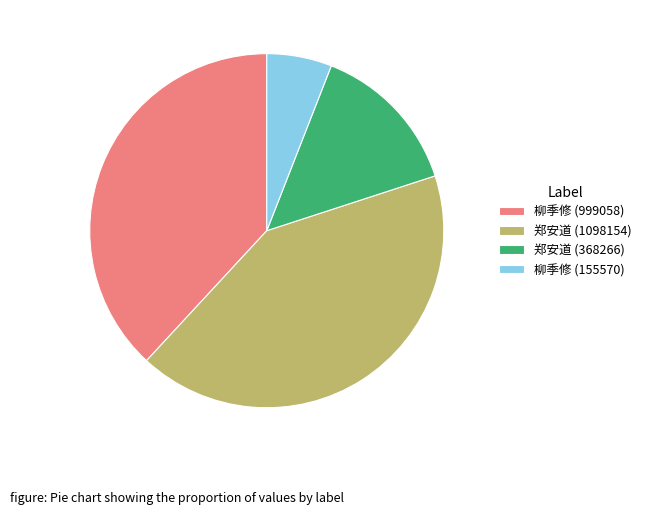

Is there a majority slice in this chart?

No